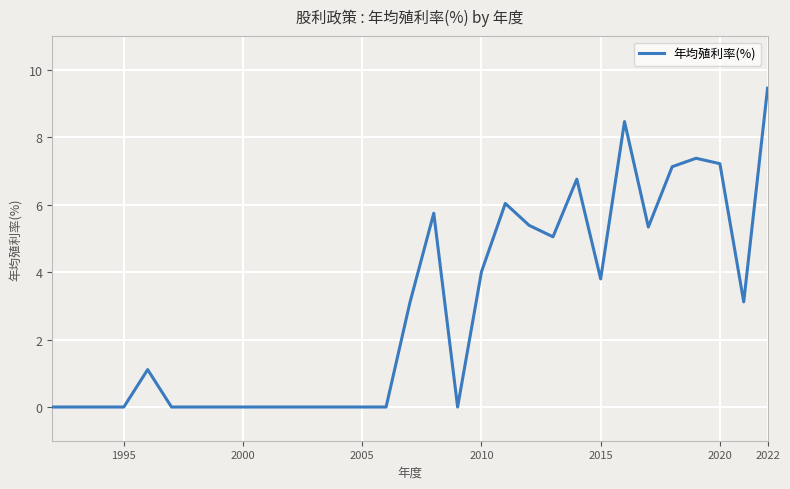

What is the difference between the maximum and minimum values?

9.5